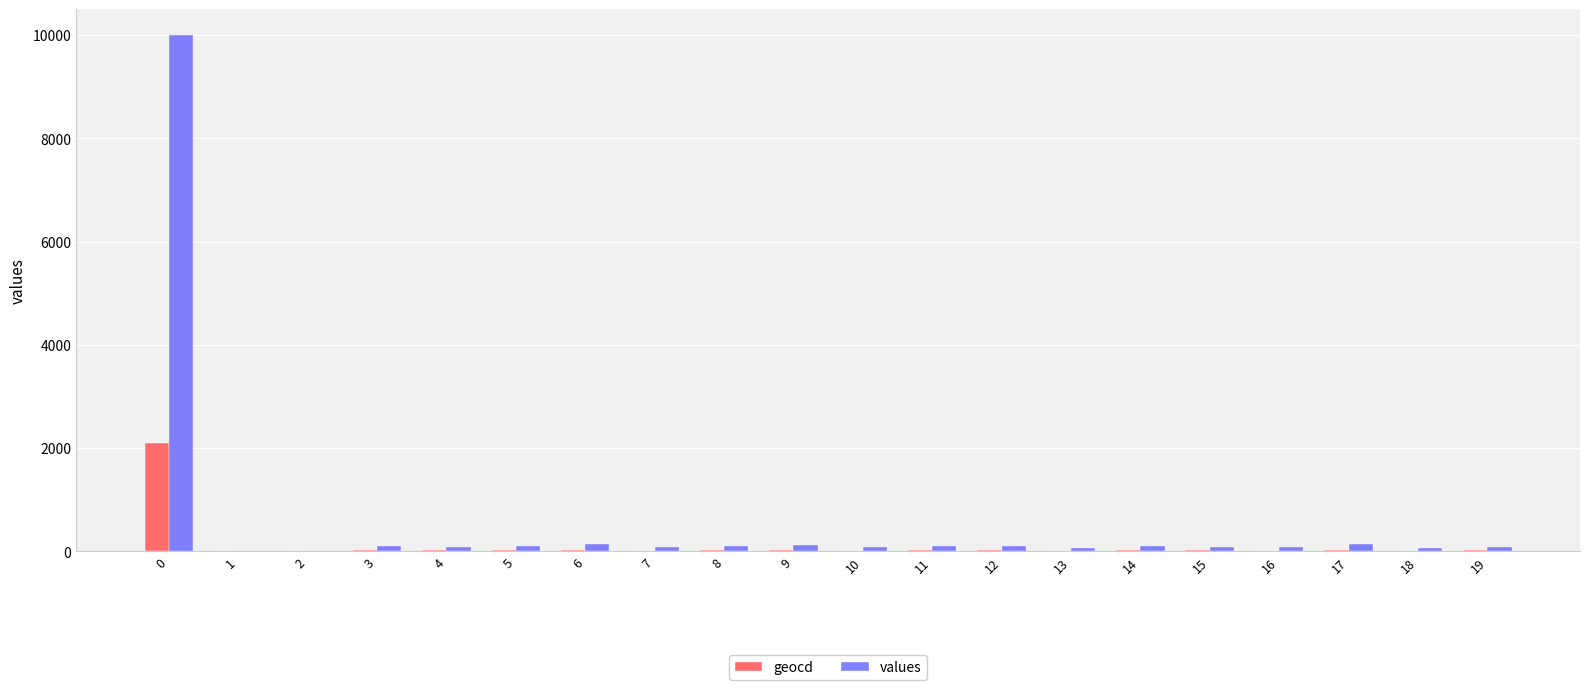

Which series has the largest total across all categories?

values